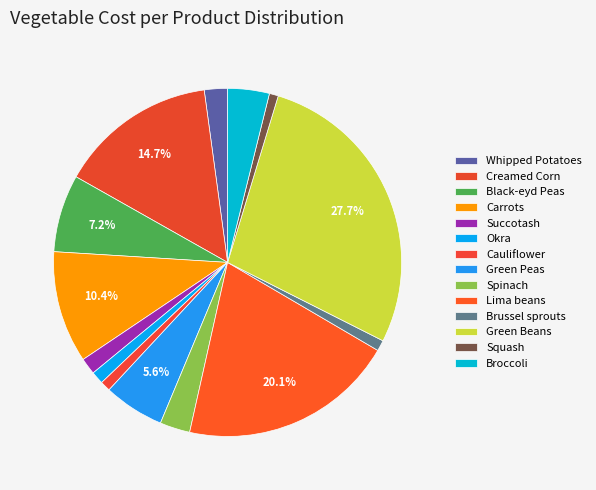

How many slices are in this pie chart?

14